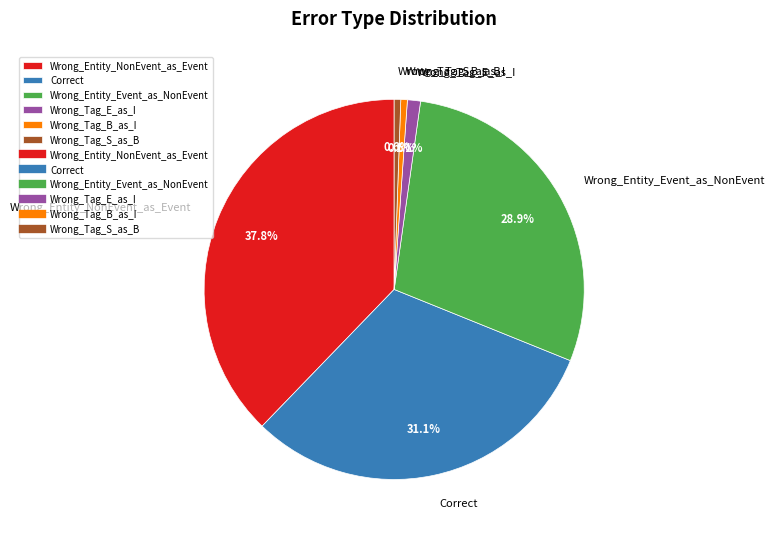

How many segments does this pie chart have?

6